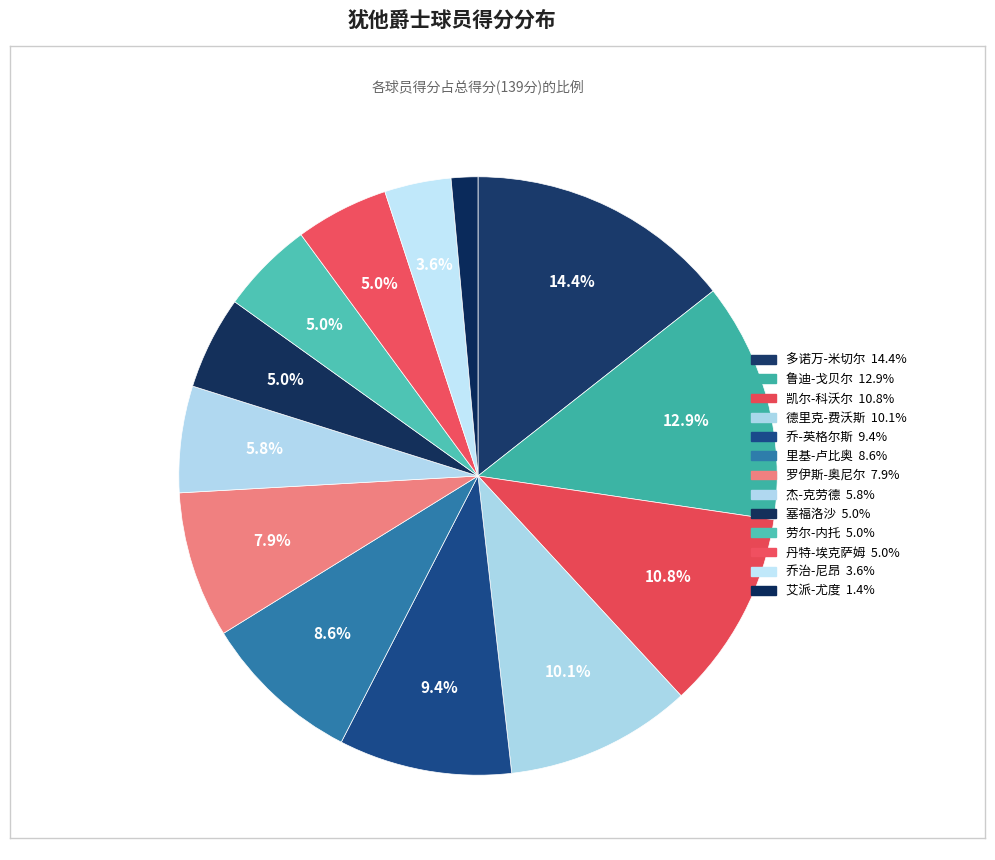

To the nearest percent, what portion does 乔治-尼昂 represent?

4%